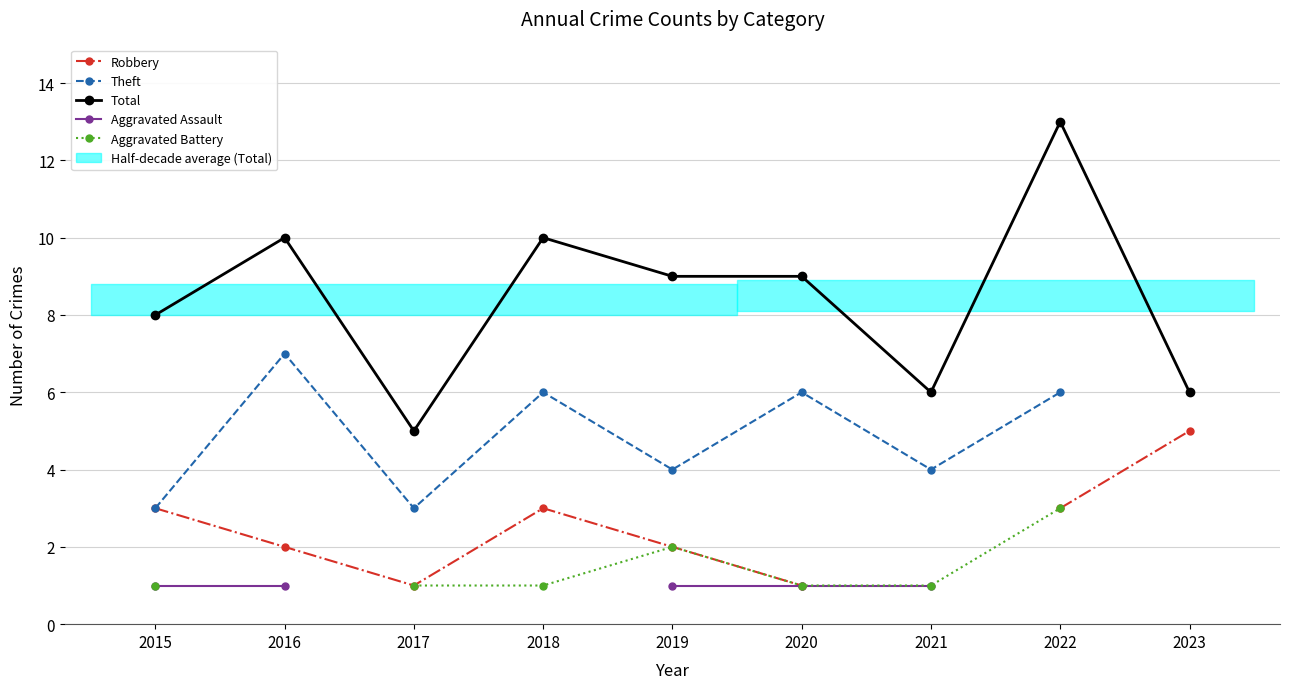

Is the value of Aggravated Assault at 2021 greater than the value of Aggravated Battery at 2019?

No